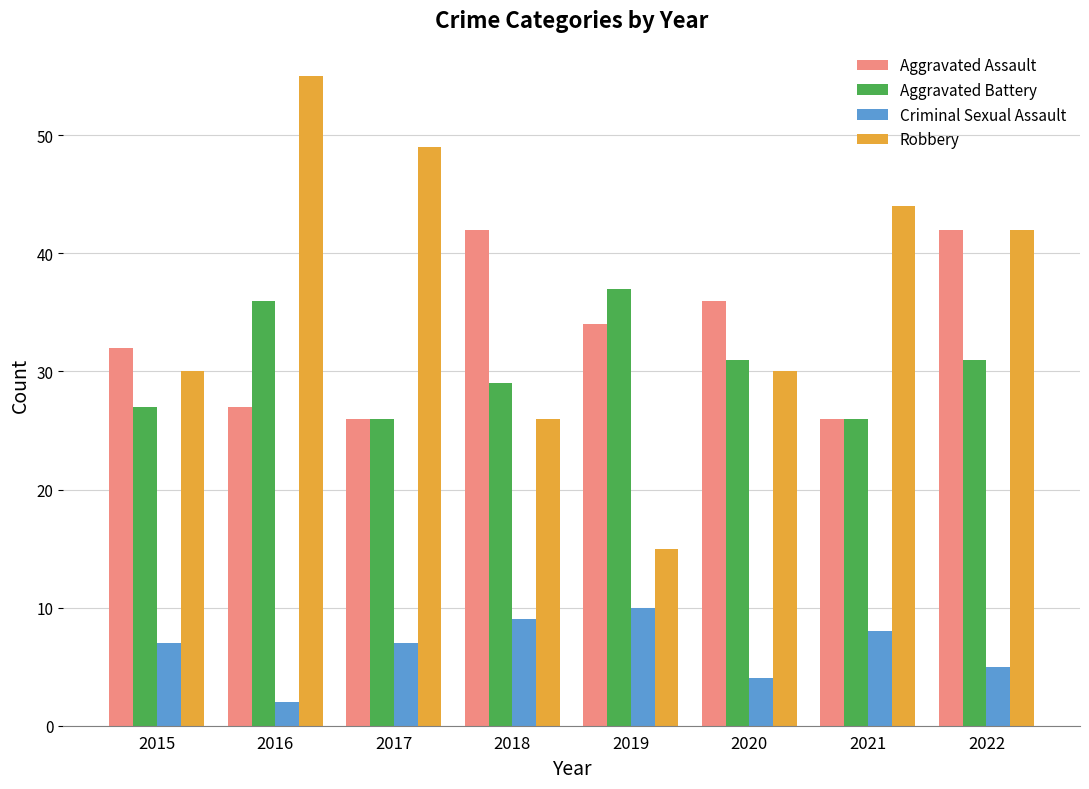

Count the Robbery values in the range 30 to 49.

5